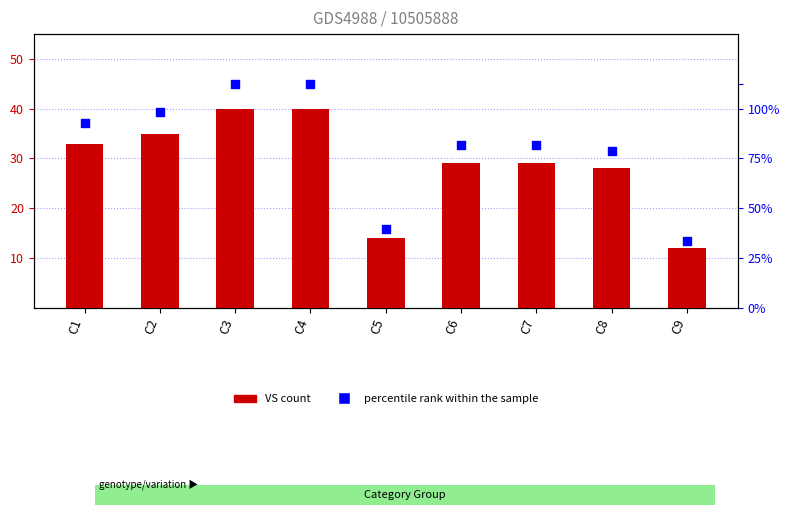

At which category is the sum across all series the highest?

C3